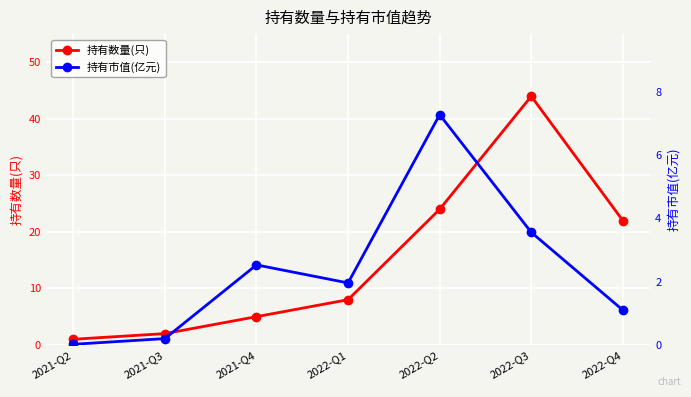

List the labels in order of 持有数量(只) value, smallest first.

2021-Q2, 2021-Q3, 2021-Q4, 2022-Q1, 2022-Q4, 2022-Q2, 2022-Q3